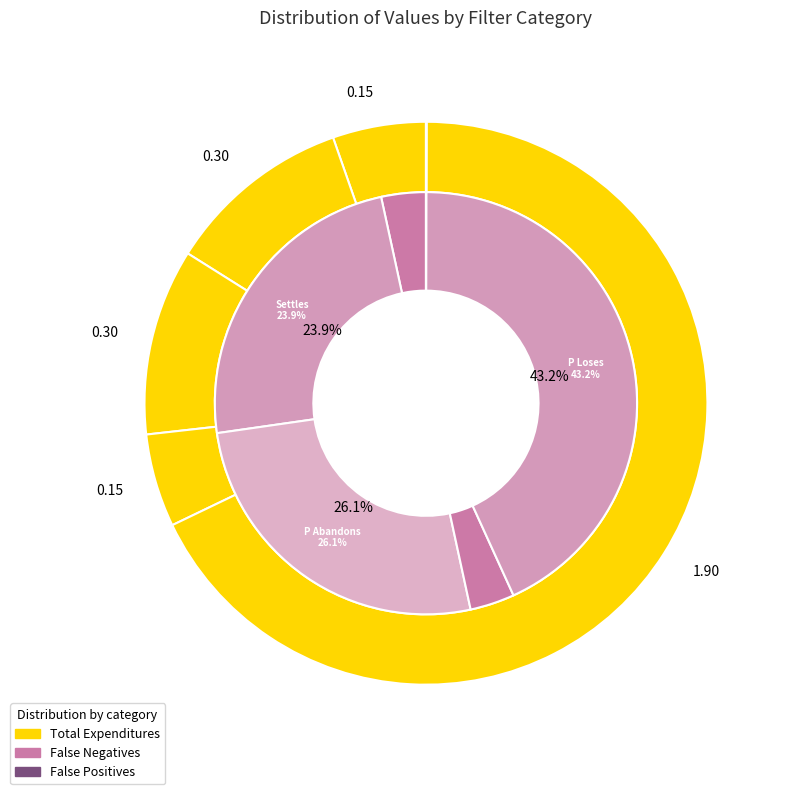

Which has a higher value, Settles or D Doesn't Answer?

Settles